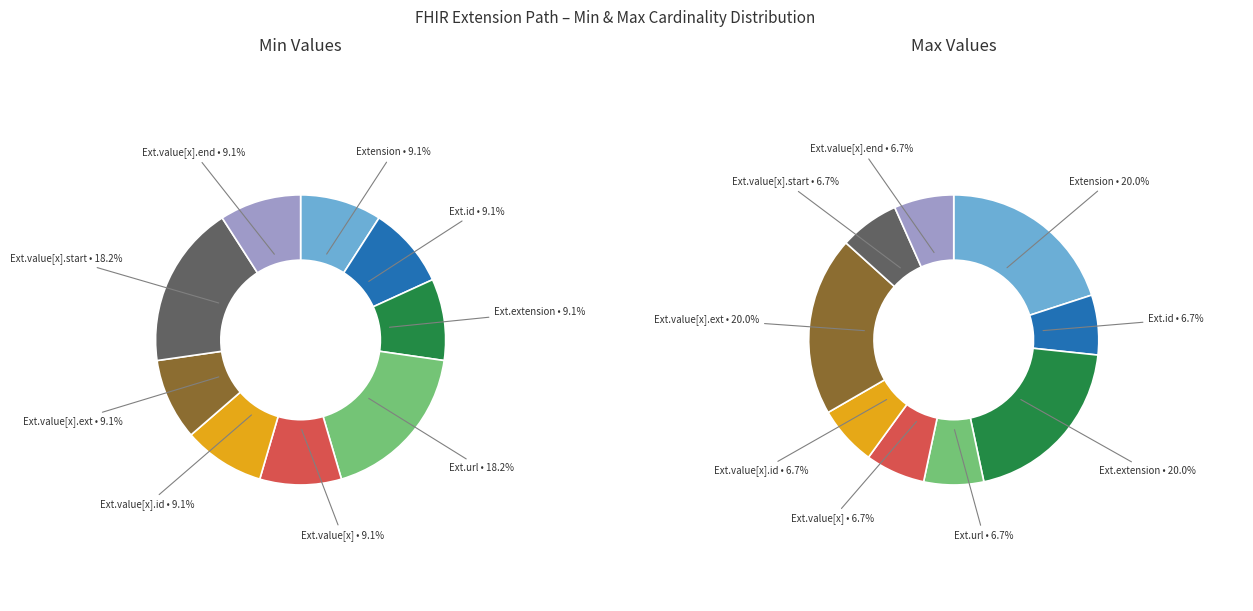

To the nearest percent, what is the average slice percentage?

11%